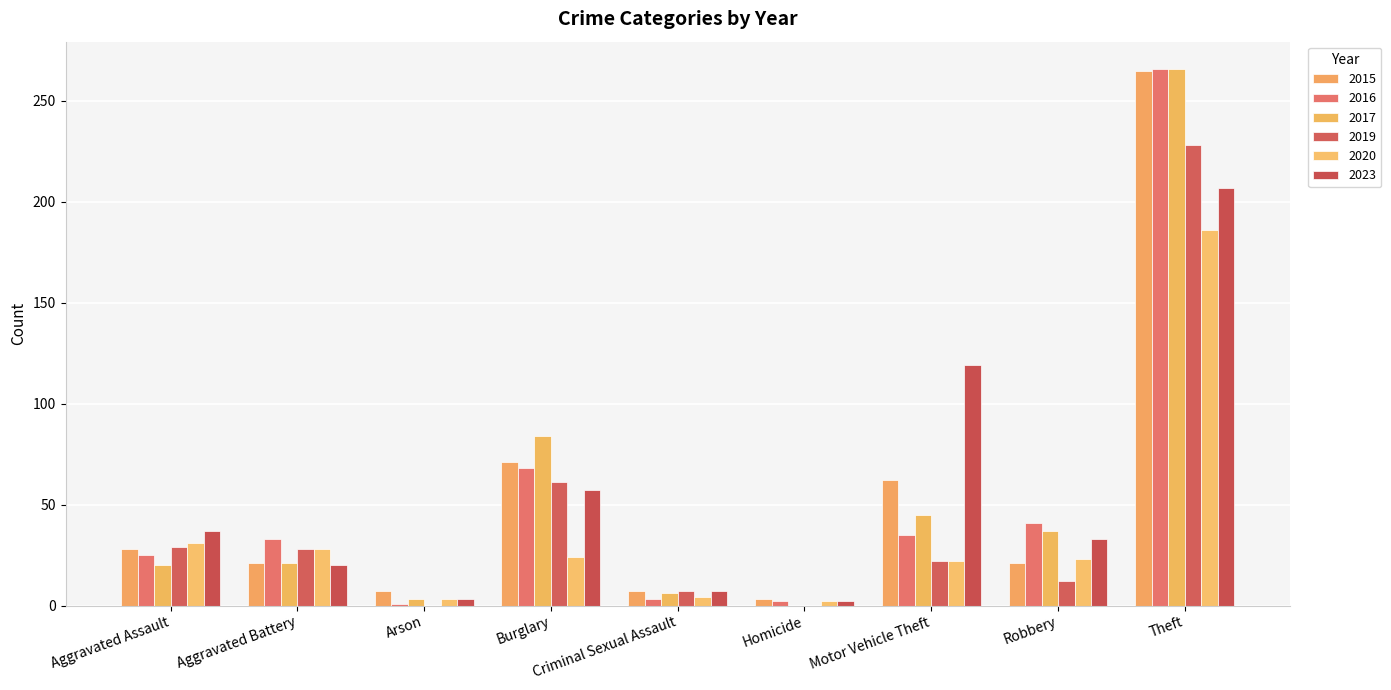

How many series are shown in this chart?

6